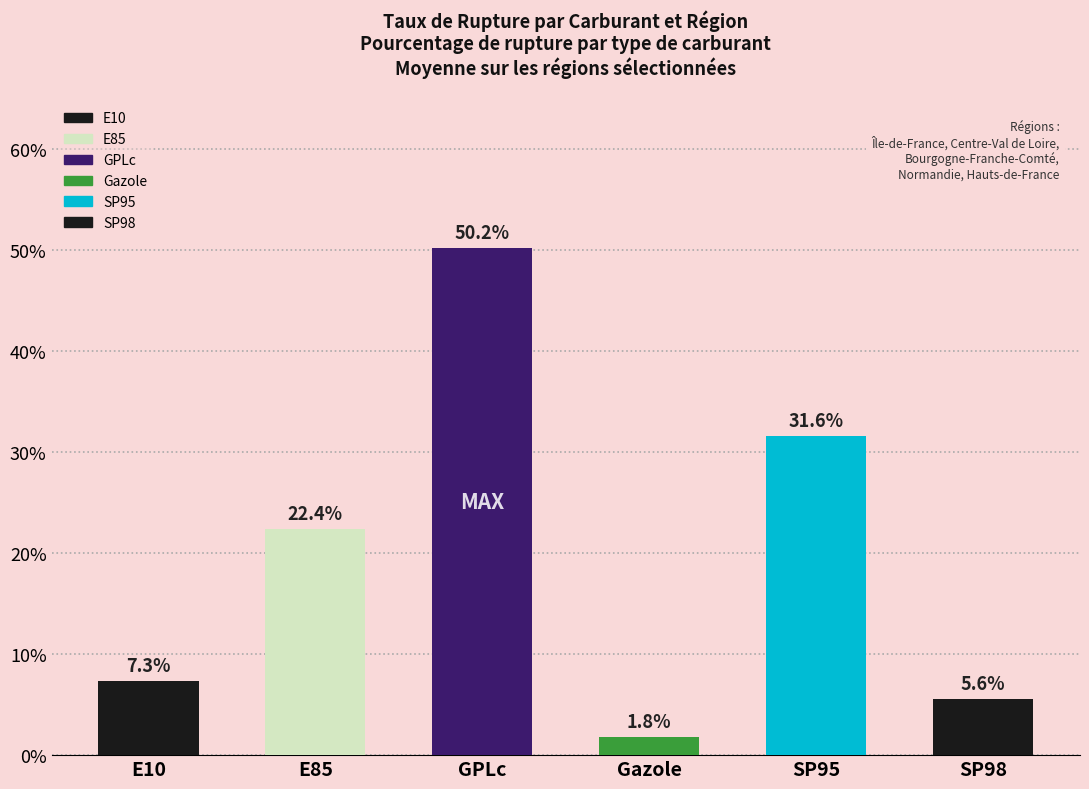

Reading left to right, list all the values displayed in this chart.

E10=7.3	E85=22.4	GPLc=50.2	Gazole=1.8	SP95=31.6	SP98=5.6